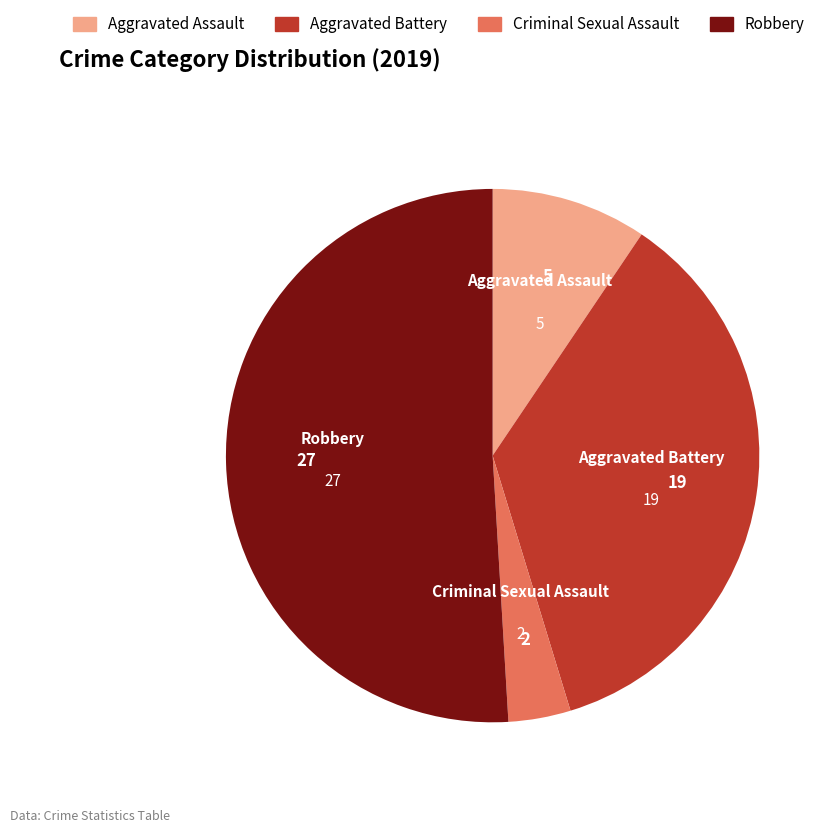

What is the ratio of the value at Aggravated Assault to the value at Aggravated Battery?

0.3